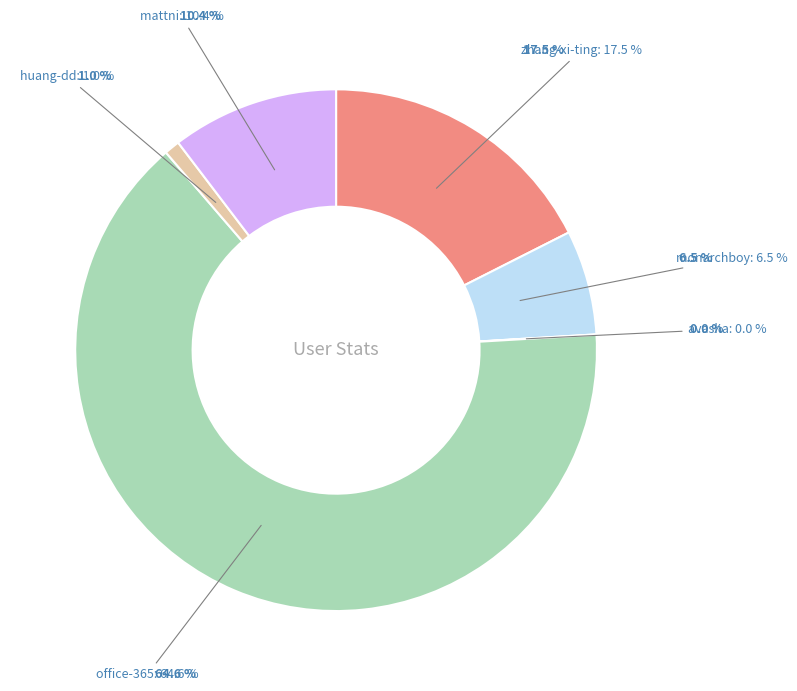

To the nearest percent, what is the average slice percentage?

17%